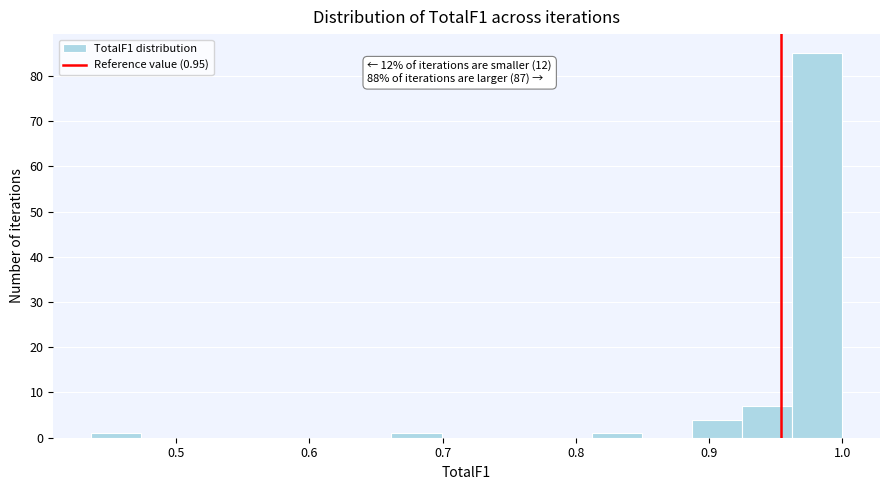

Around what value on the x-axis is the tallest bar? Give the approximate position of its centre, as read against the axis.

0.98